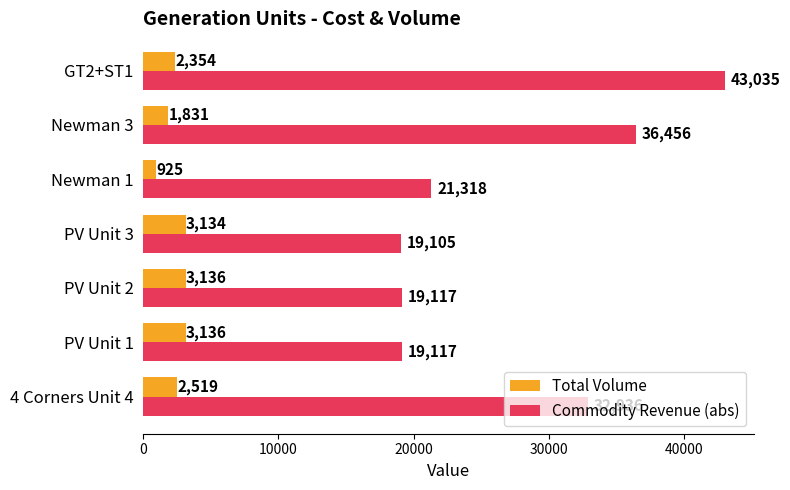

Is it true that Total Volume equals 3134.0 at PV Unit 3?

True